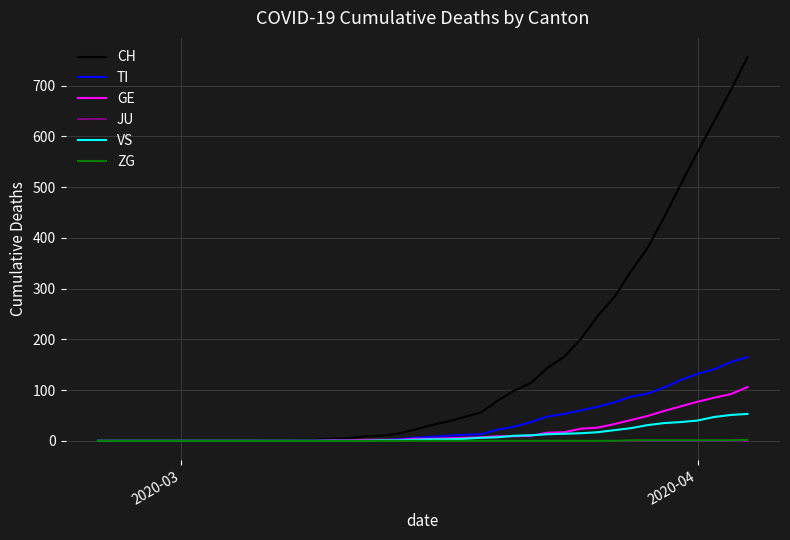

Which series has the largest range (max minus min)?

CH